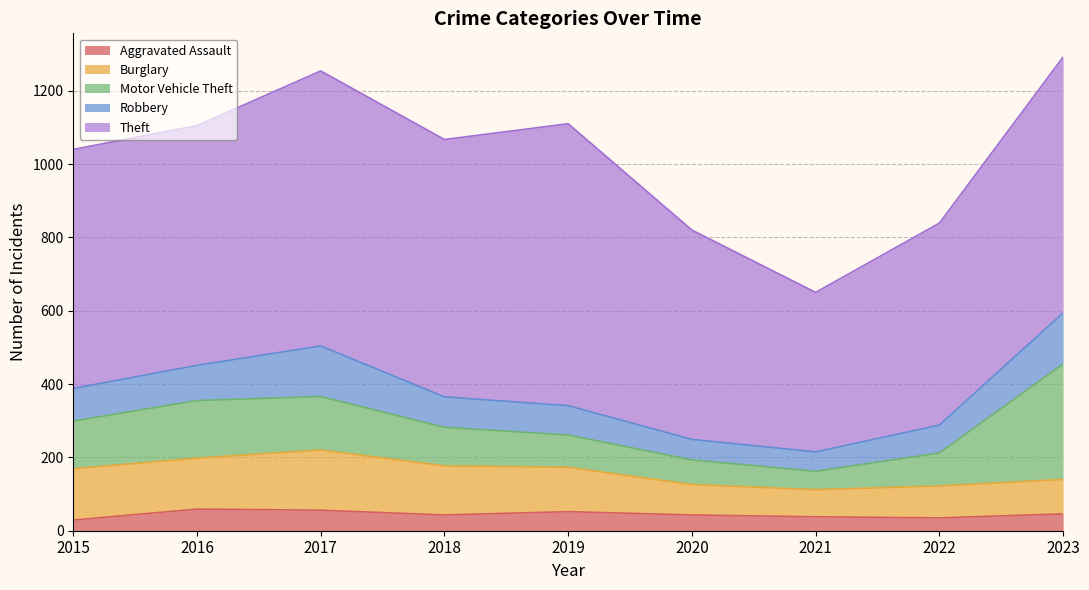

What is the minimum value shown in the chart?

29